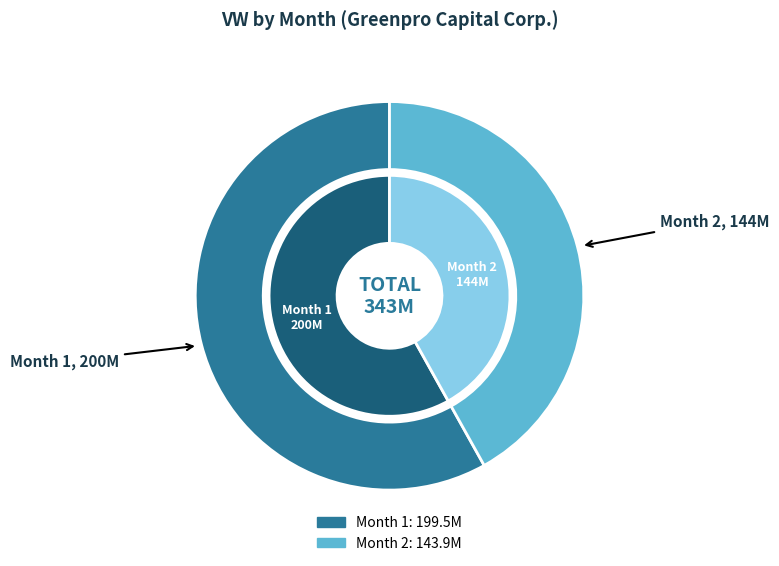

How many slices are in this pie chart?

2